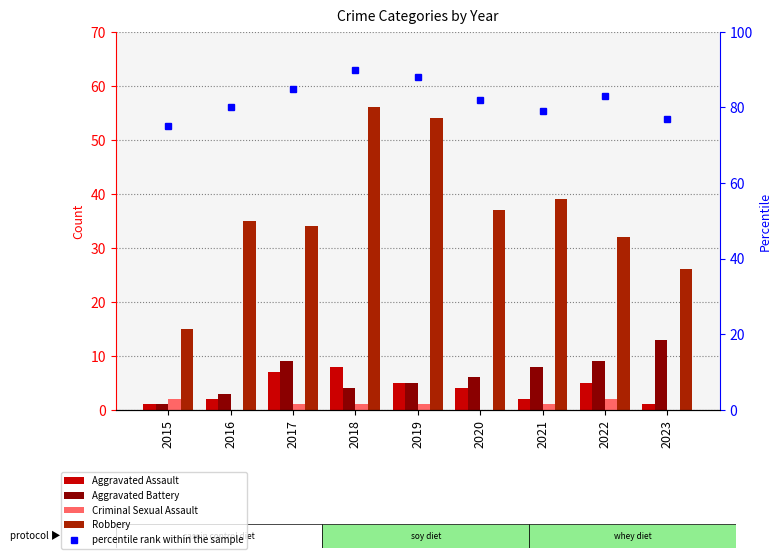

The Aggravated Assault series shows 1 at 2023. True or false?

True